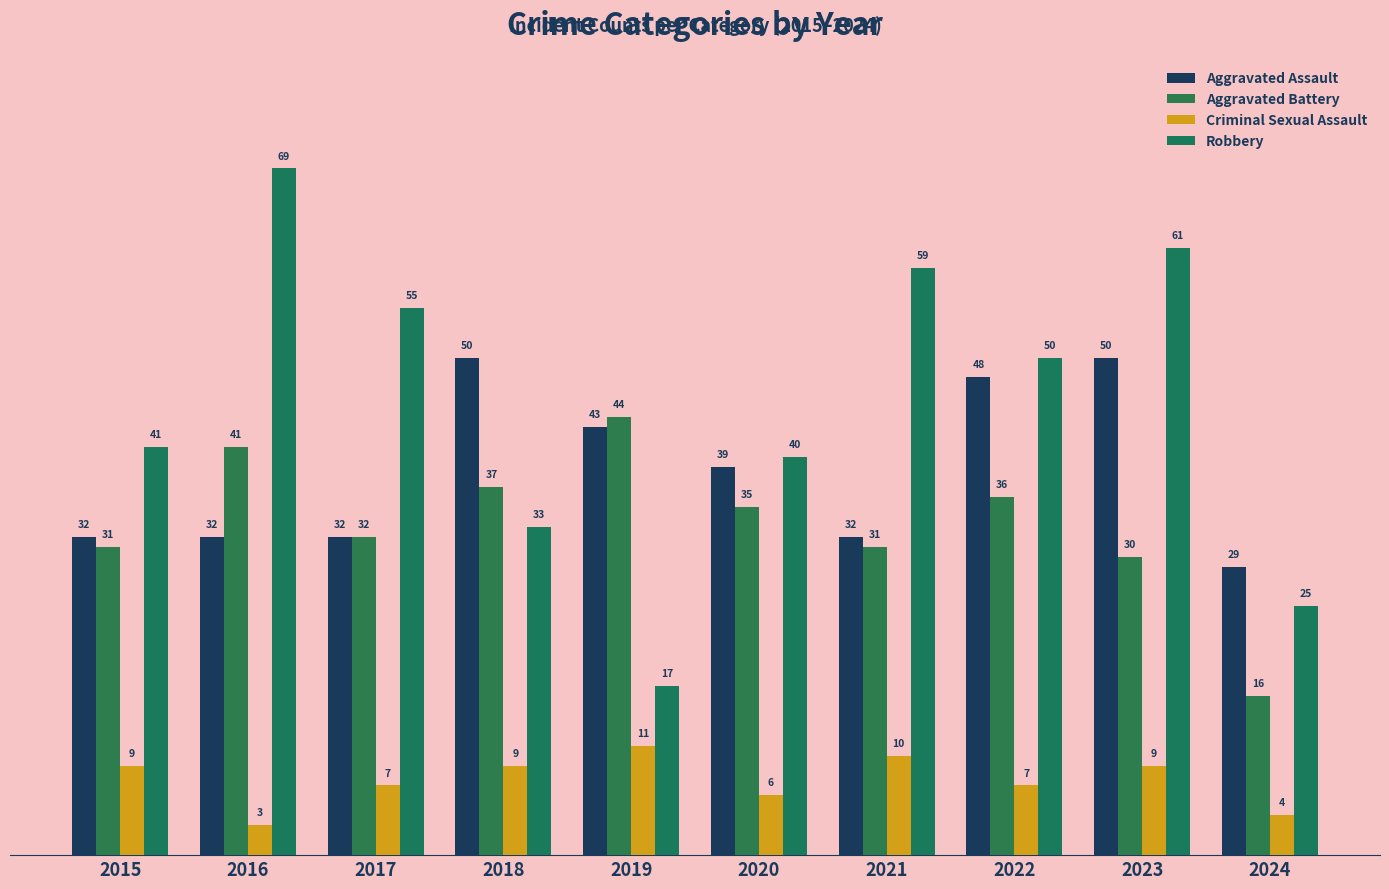

Does the chart contain any negative values?

No